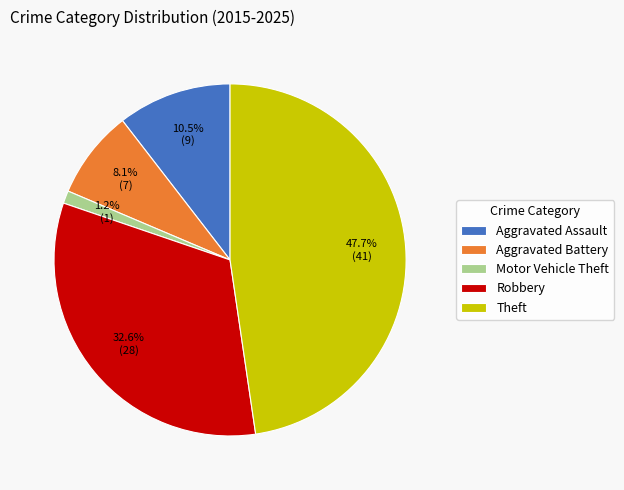

To the nearest percent, what percentage of the pie is Theft?

48%